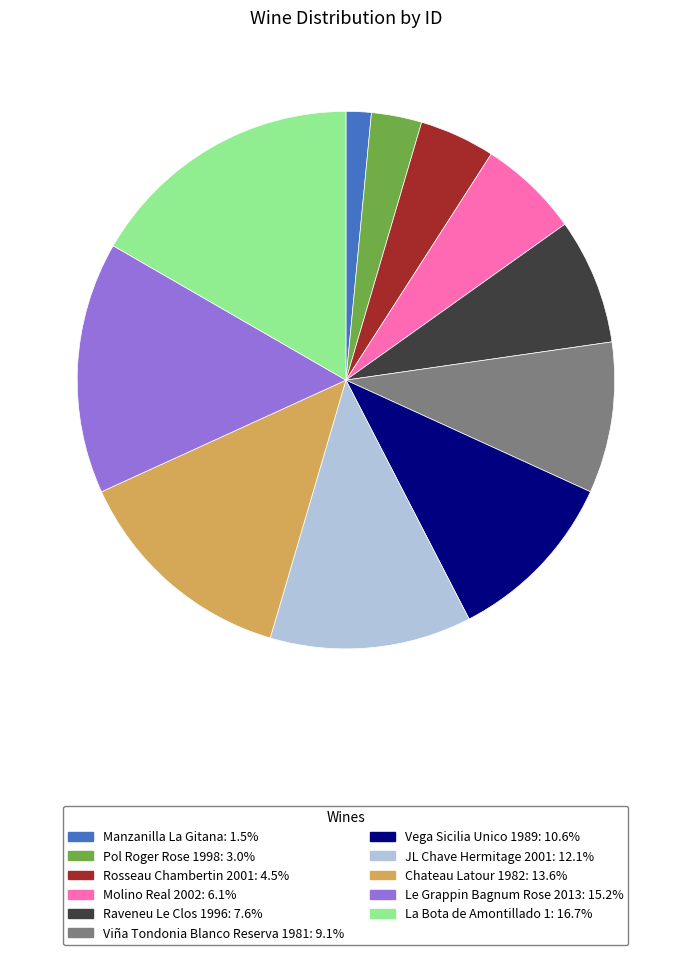

Which has a higher value, Rosseau Chambertin 2001 or JL Chave Hermitage 2001?

JL Chave Hermitage 2001